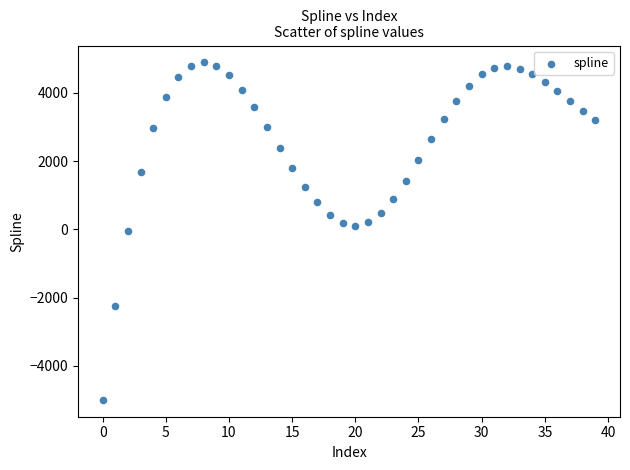

What is the range of Y values (max minus min)?

9886.9